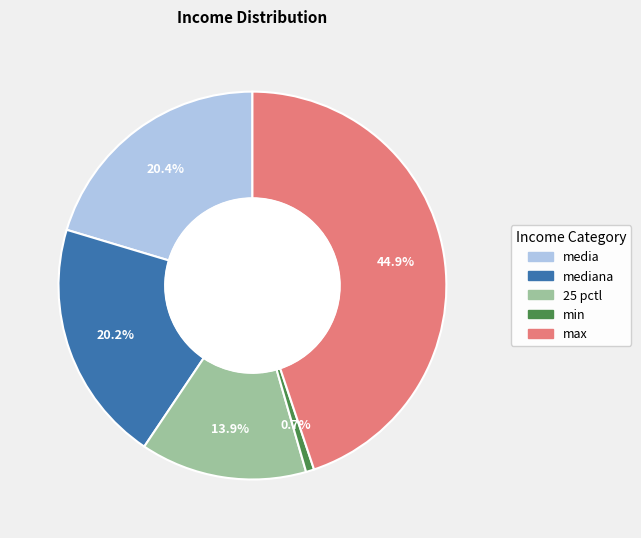

Does any single category account for the majority?

No